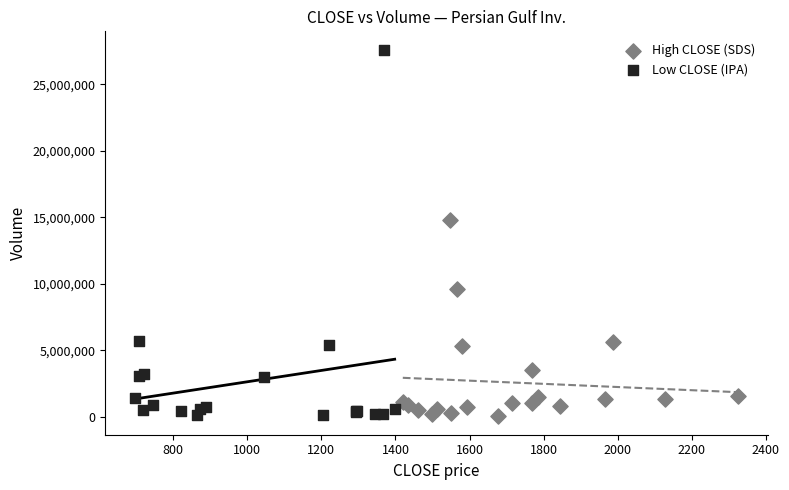

Which series contains the highest Y value?

Low CLOSE (IPA)